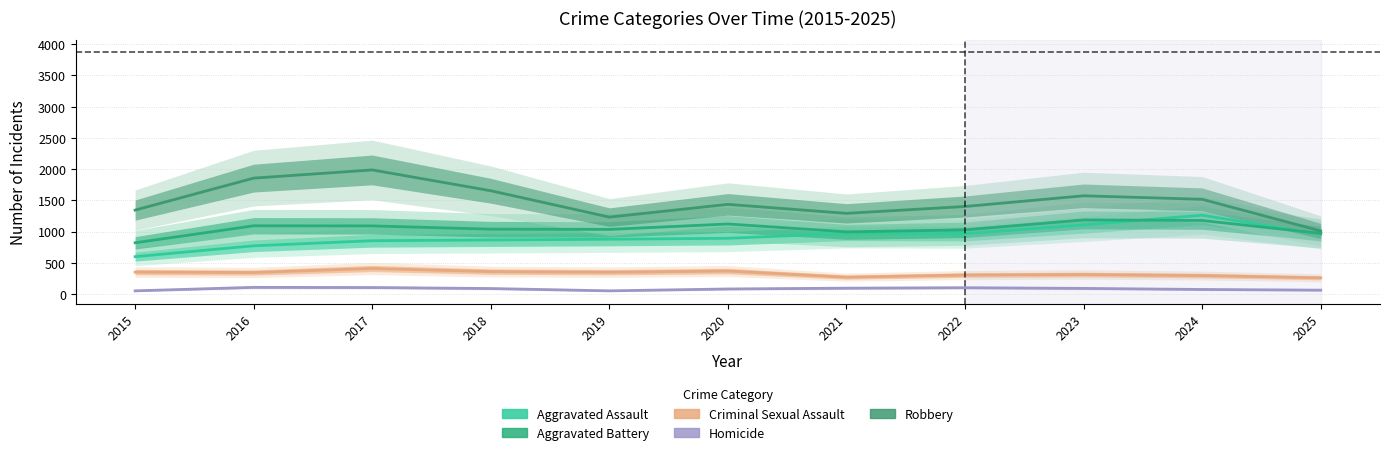

What is the average value of the Aggravated Assault series?

921